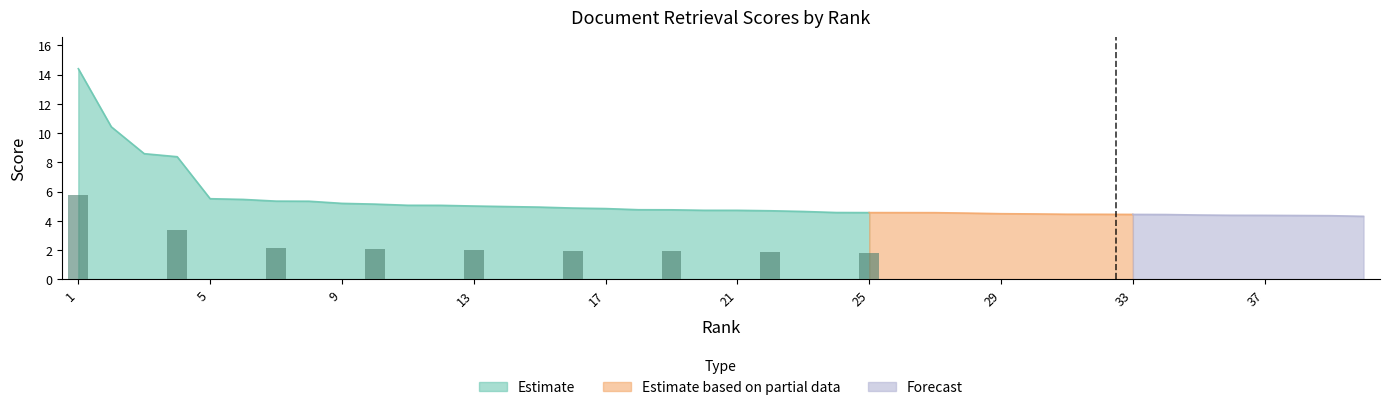

Is it true that the value at 29 is 2.7?

False